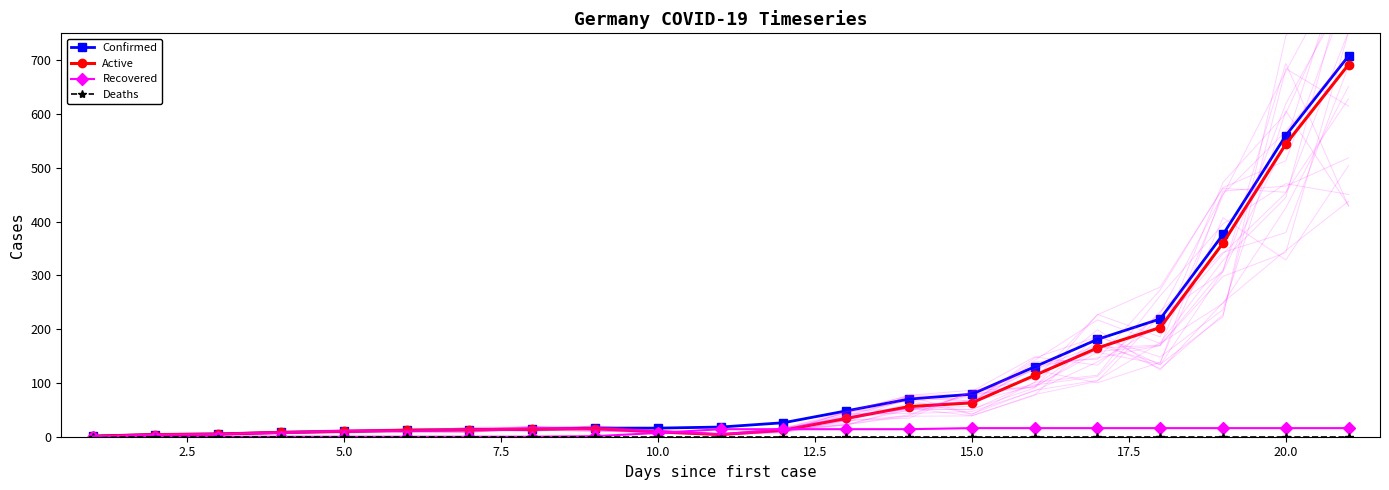

Reading right to left, what are all the values shown in this chart?

Confirmed: 708	560	376	219	181	130	79	70	48	26	18	16	16	14	13	12	10	8	5	4	1
Active: 692	544	360	203	165	114	63	56	34	12	4	9	15	14	13	12	10	8	5	4	1
Recovered: 16	16	16	16	16	16	16	14	14	14	14	7	1	0	0	0	0	0	0	0	0
Deaths: 0	0	0	0	0	0	0	0	0	0	0	0	0	0	0	0	0	0	0	0	0